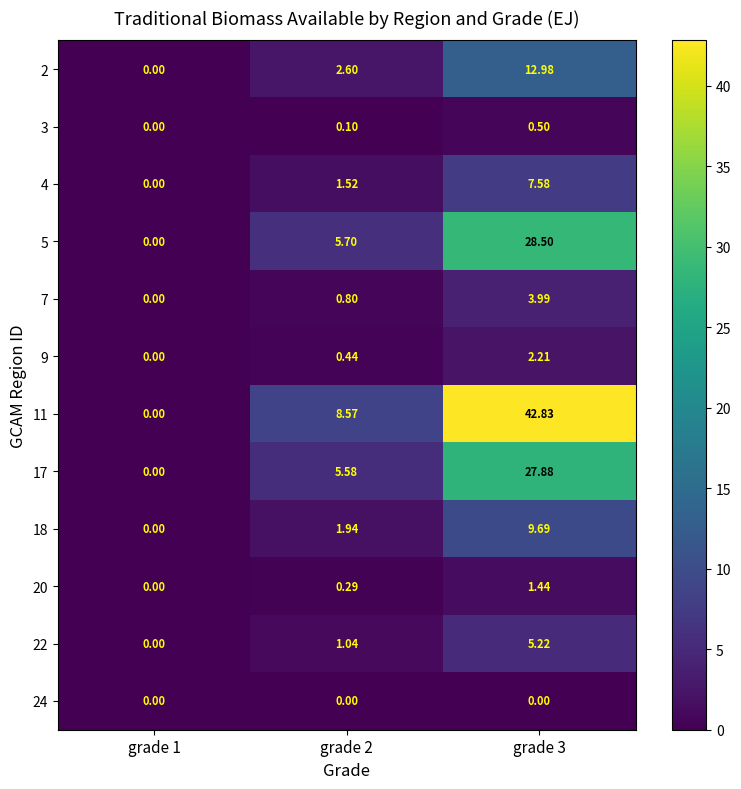

Which series has the largest total across all categories?

11